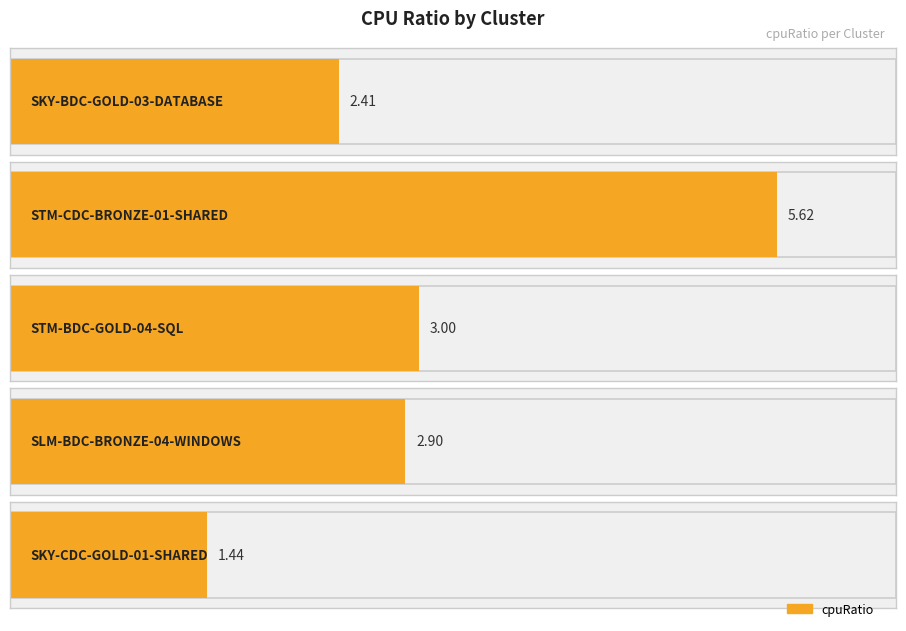

List the labels in order of value, largest first.

STM-CDC-BRONZE-01-SHARED, STM-BDC-GOLD-04-SQL, SLM-BDC-BRONZE-04-WINDOWS, SKY-BDC-GOLD-03-DATABASE, SKY-CDC-GOLD-01-SHARED